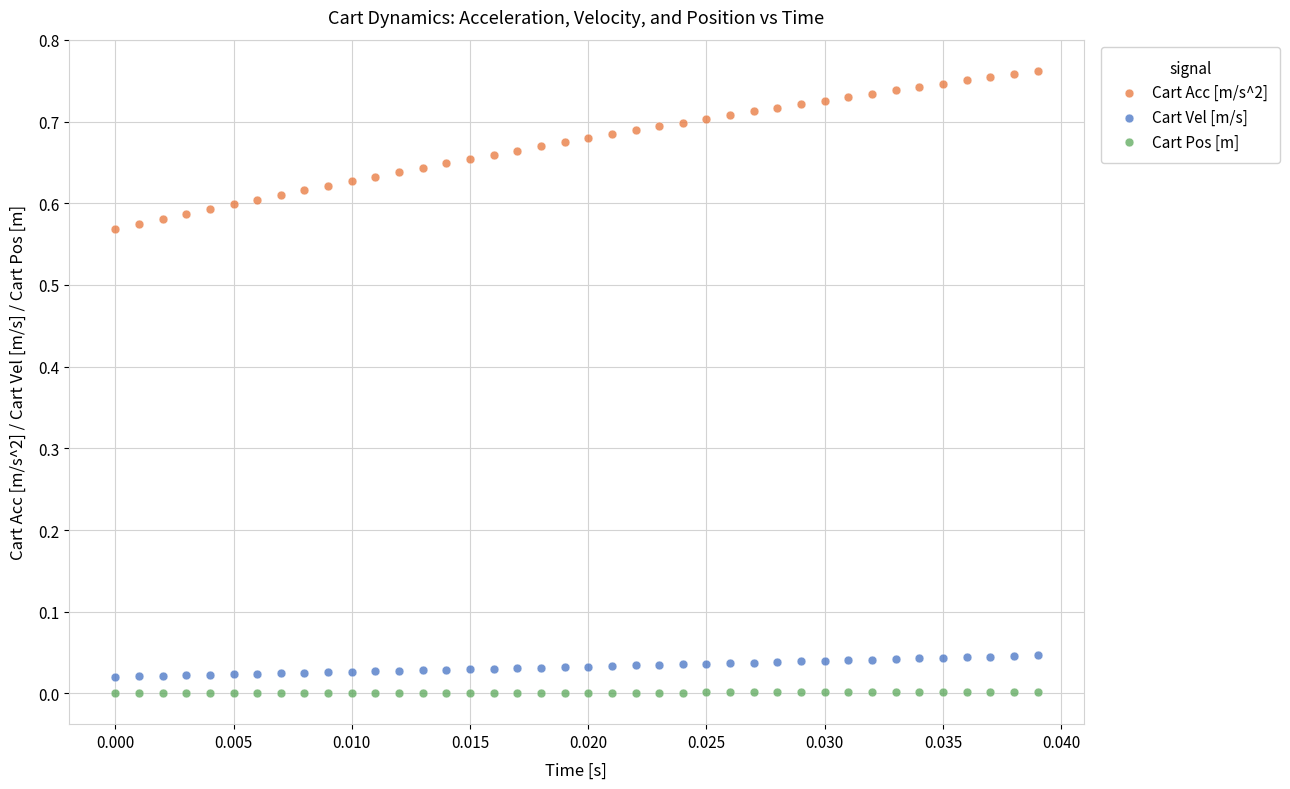

Which series contains the lowest Y value?

Cart Pos [m]